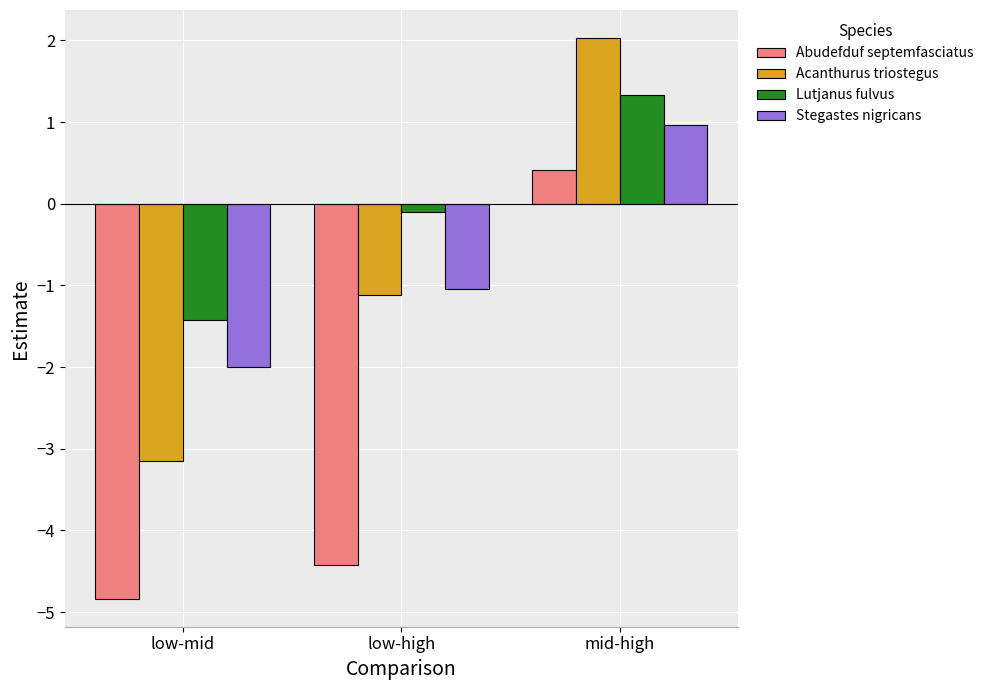

Reading left to right, transcribe all the data shown in this chart.

Abudefduf septemfasciatus: -4.8	-4.4	0.4
Acanthurus triostegus: -3.2	-1.1	2.0
Lutjanus fulvus: -1.4	-0.1	1.3
Stegastes nigricans: -2.0	-1.0	1.0